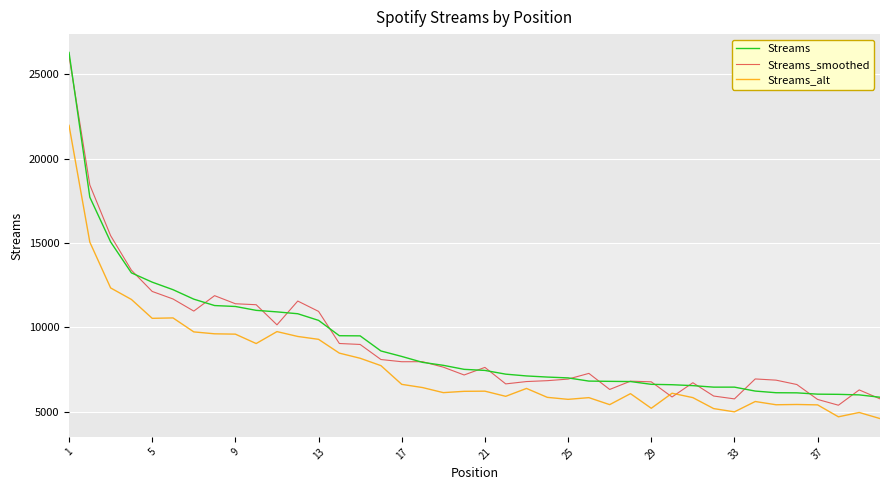

What is the minimum value shown in the chart?

4598.6